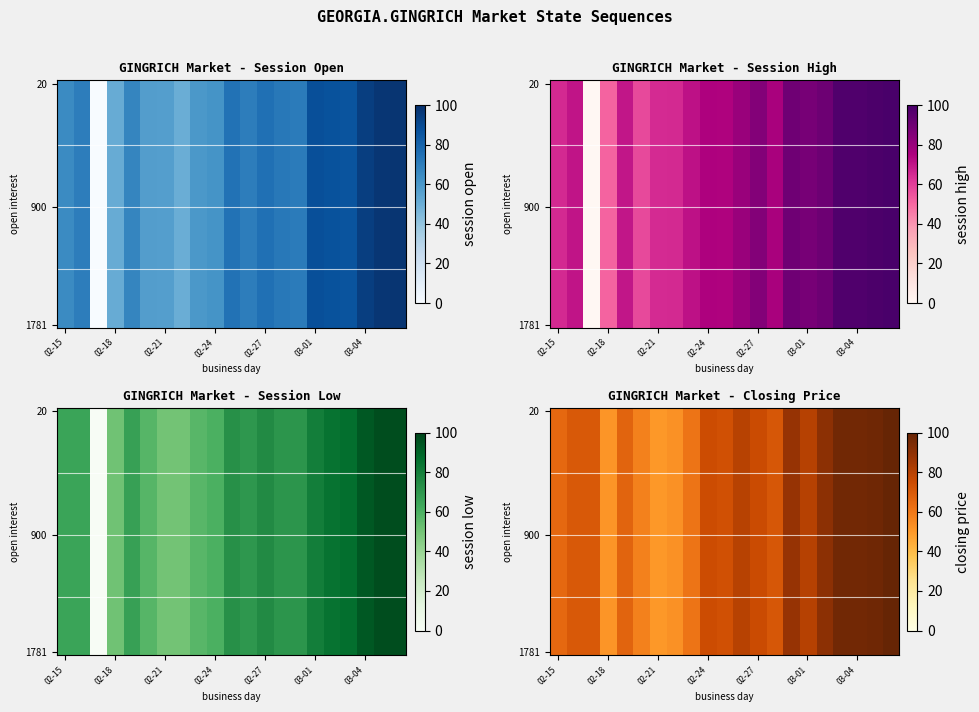

At how many categories does at least one series exceed 70?

12